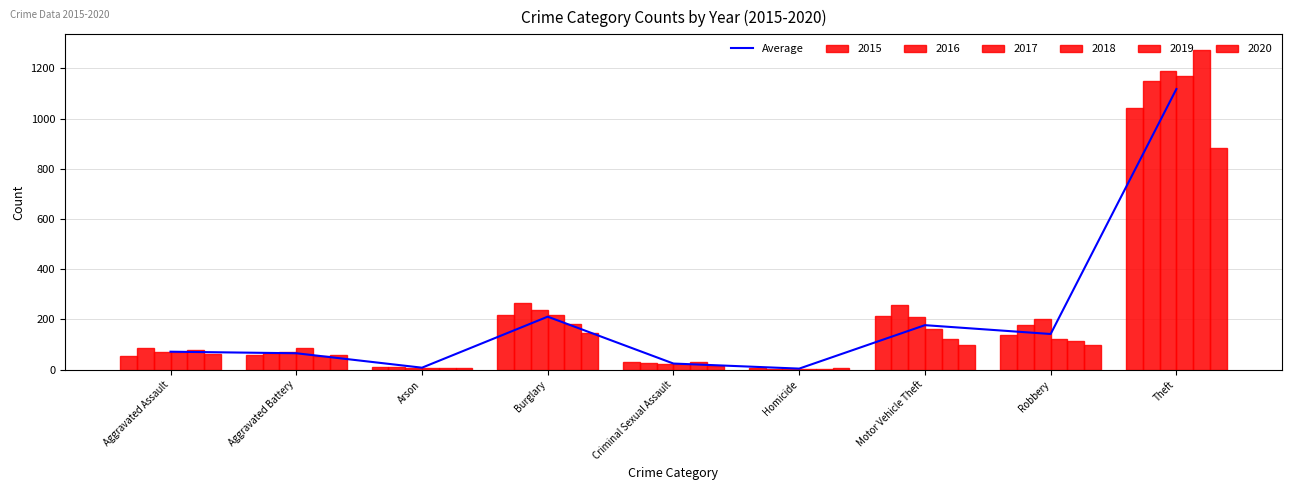

What is the greatest value displayed?

1117.7